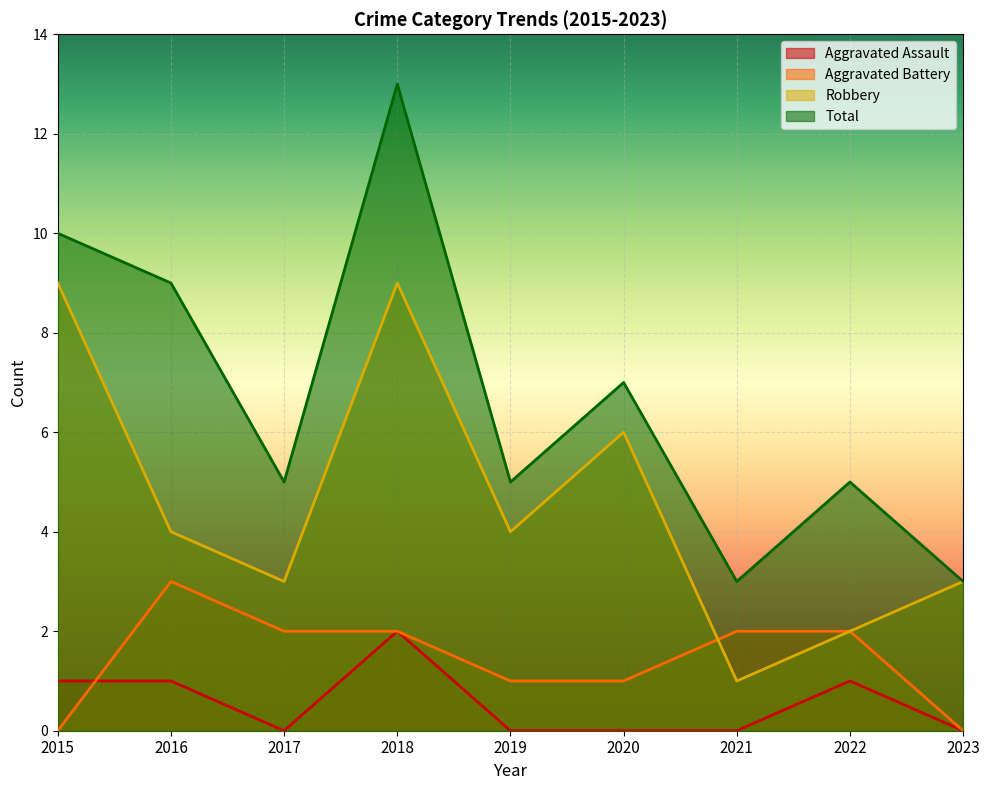

What is the sum of the Aggravated Battery values at 2022 and 2018?

4